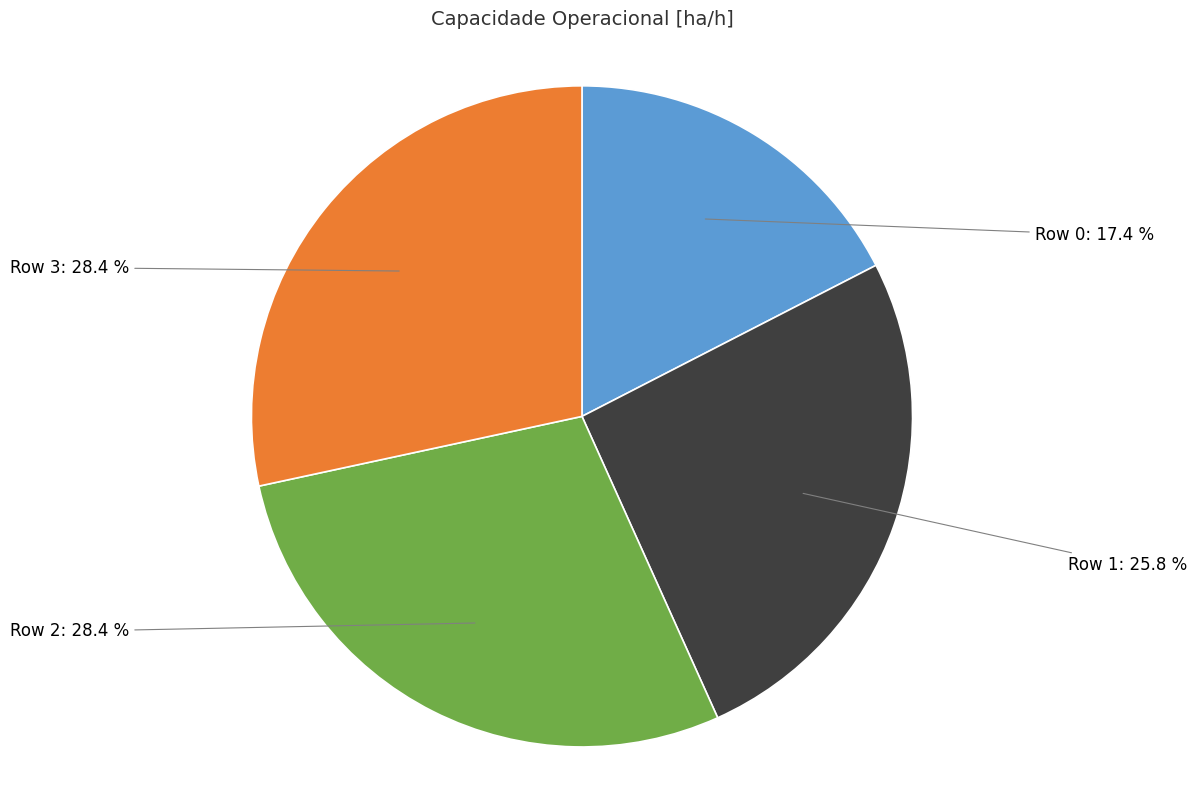

What percentage is NOT represented by Row 3: 28.4 %?

71.6%